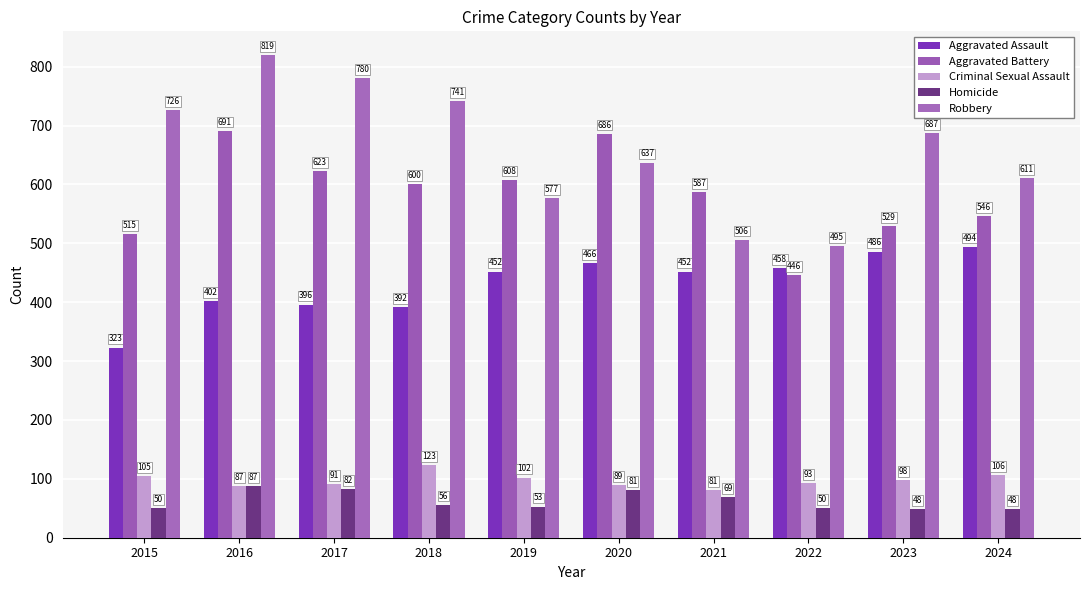

At which label does Robbery first exceed 687?

2015